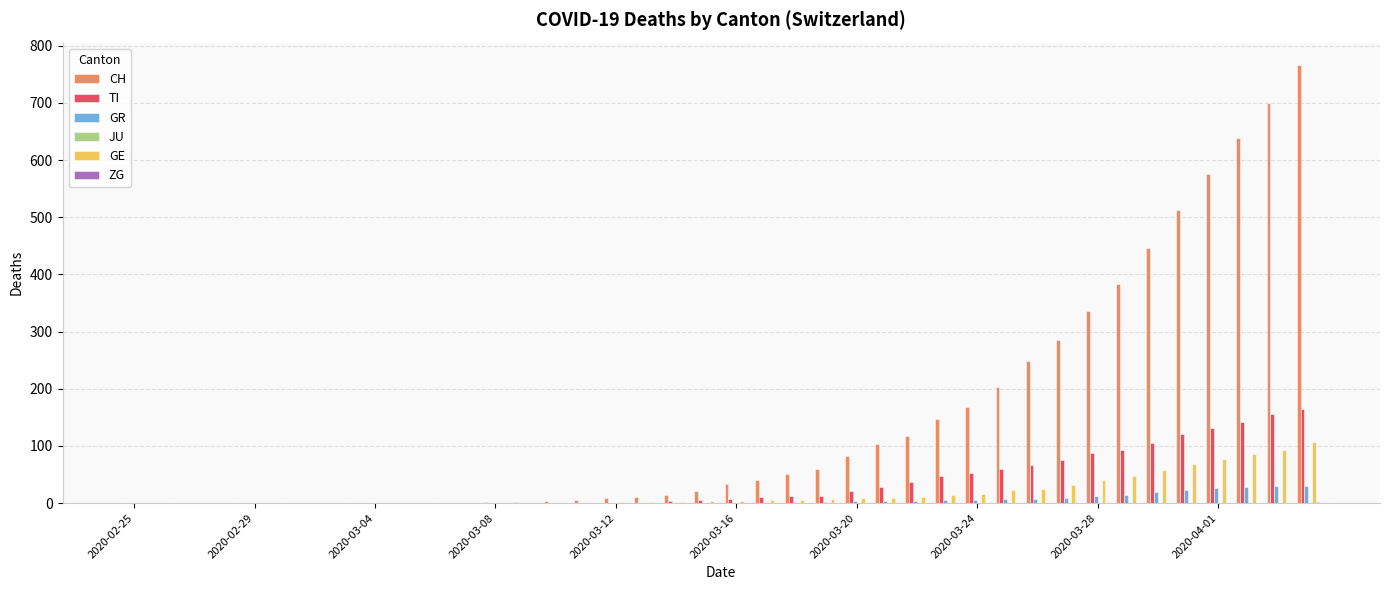

Which series has the largest total across all categories?

CH